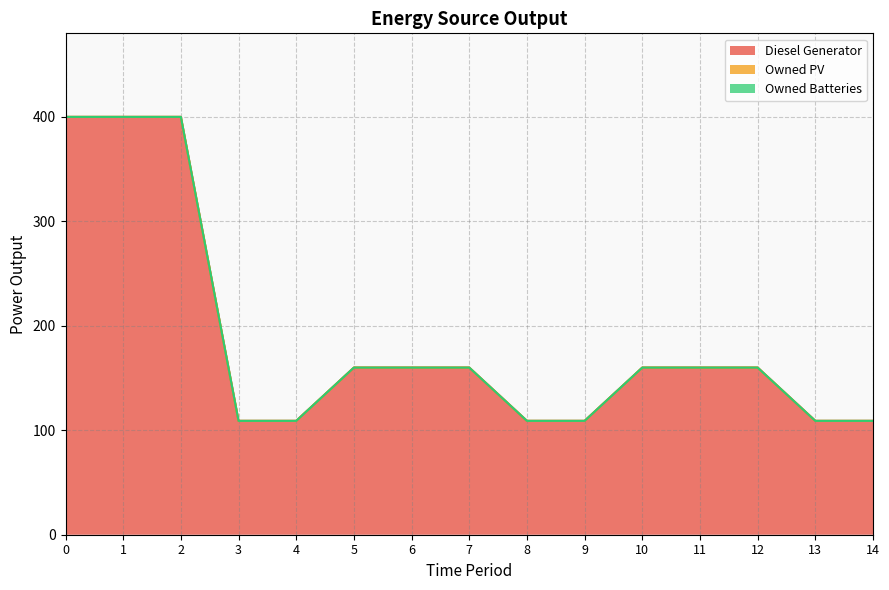

Rank the series by their maximum value, from highest to lowest.

Diesel Generator, Owned PV, Owned Batteries